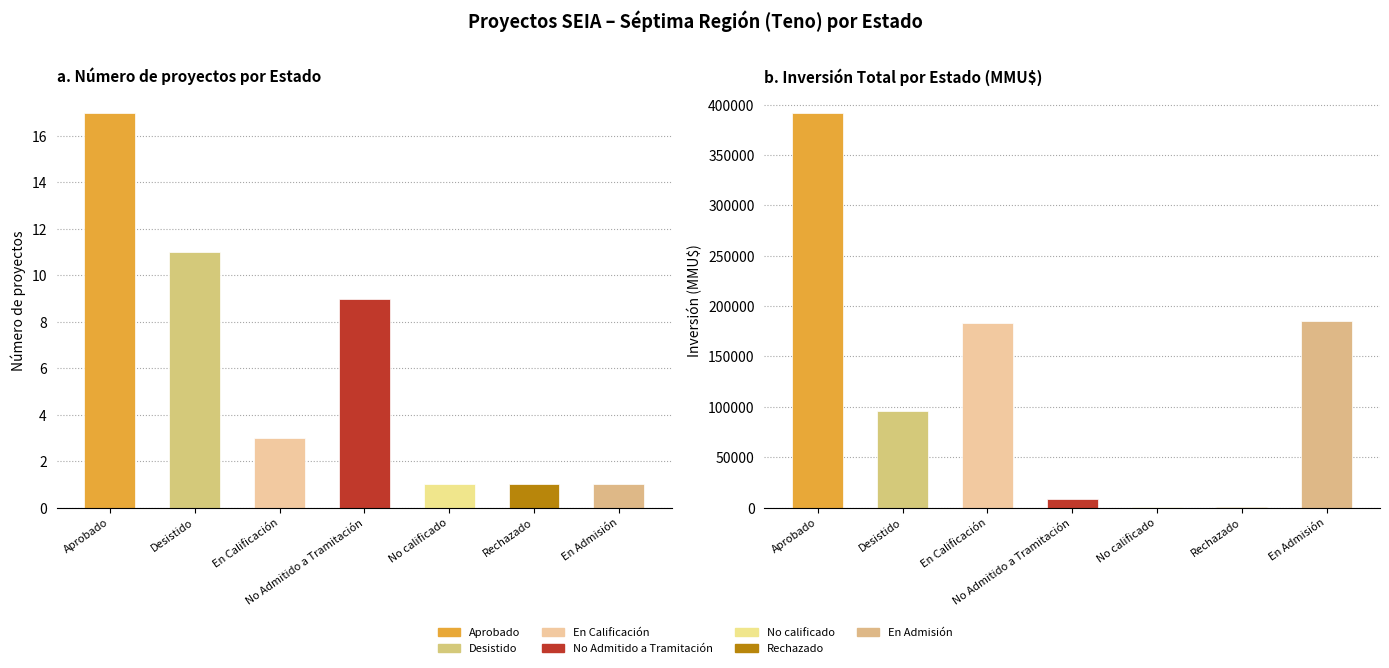

Reading right to left, extract all data points from this chart.

Count: 1	1	1	9	3	11	17
Inversión(MMU$): 185500	100	500	8676	182776	95776	391940